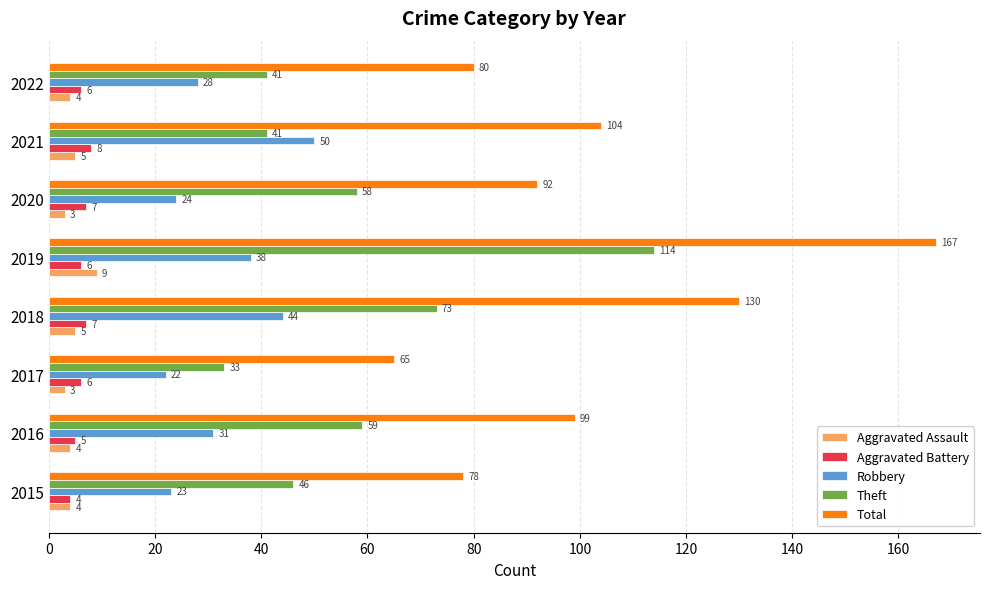

List the labels in order of Total value, smallest first.

2017, 2015, 2022, 2020, 2016, 2021, 2018, 2019